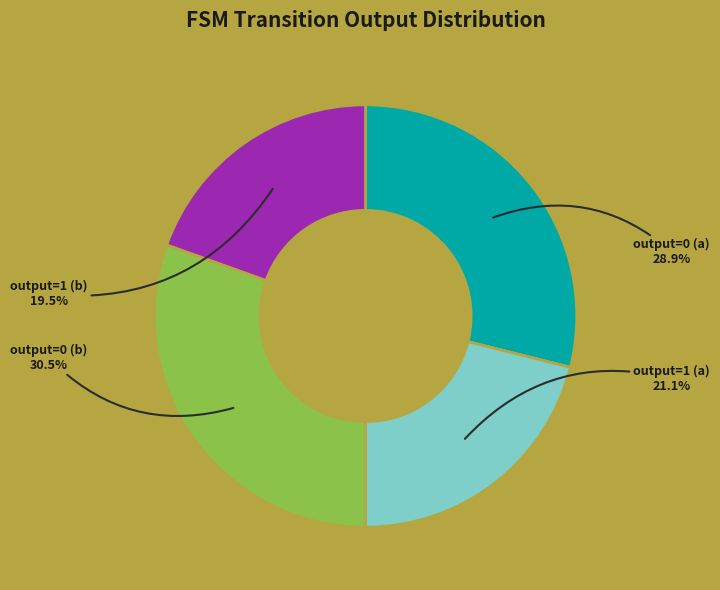

To the nearest percent, what is the difference between the largest and smallest slice percentages?

11%